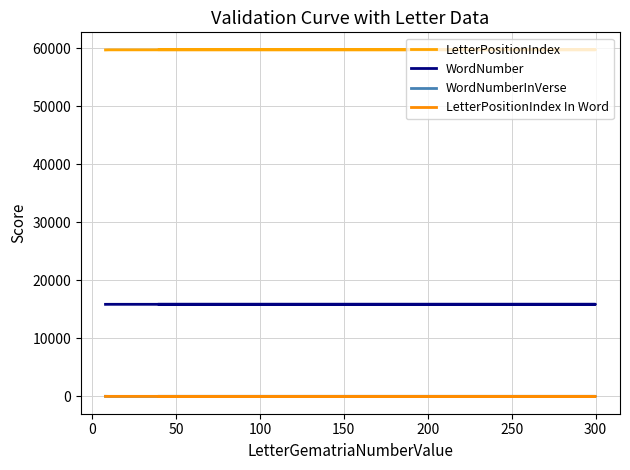

What is the maximum value for WordNumber?

15874